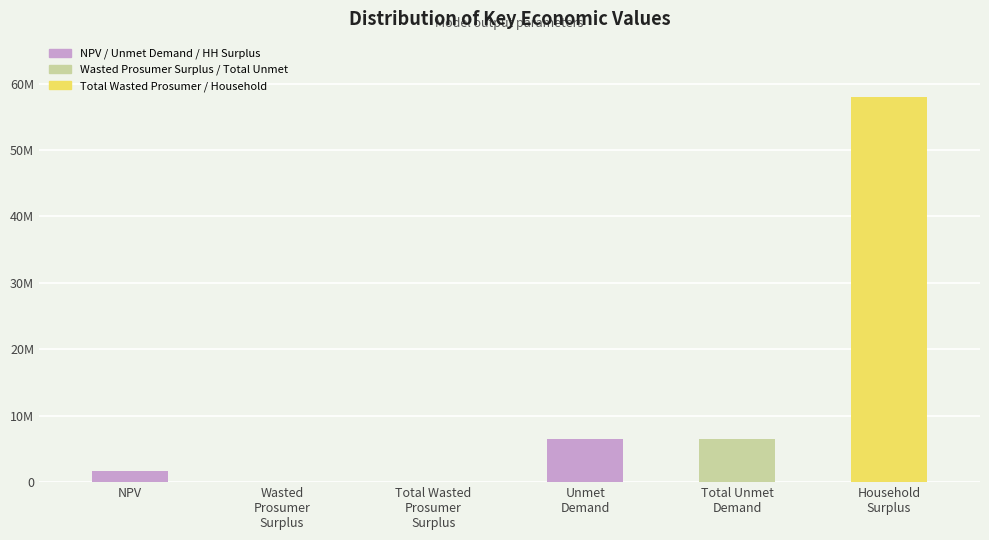

Which category has the highest value across all series?

Household
Surplus